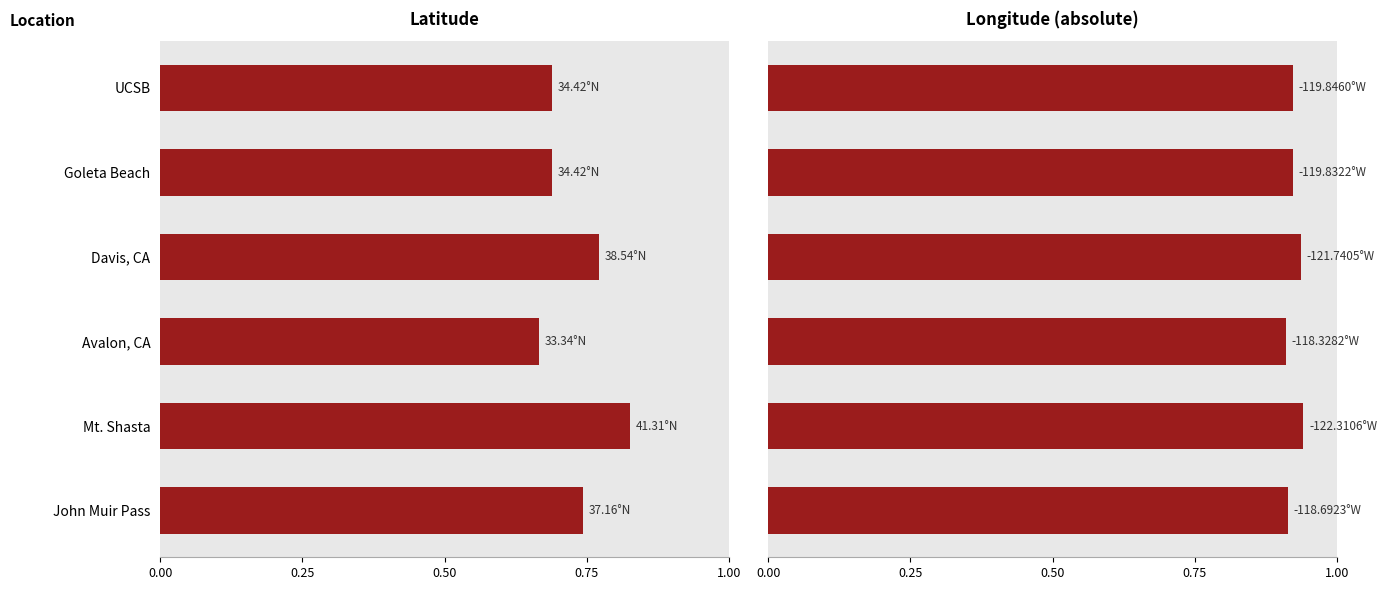

At how many categories does at least one series exceed 0?

6